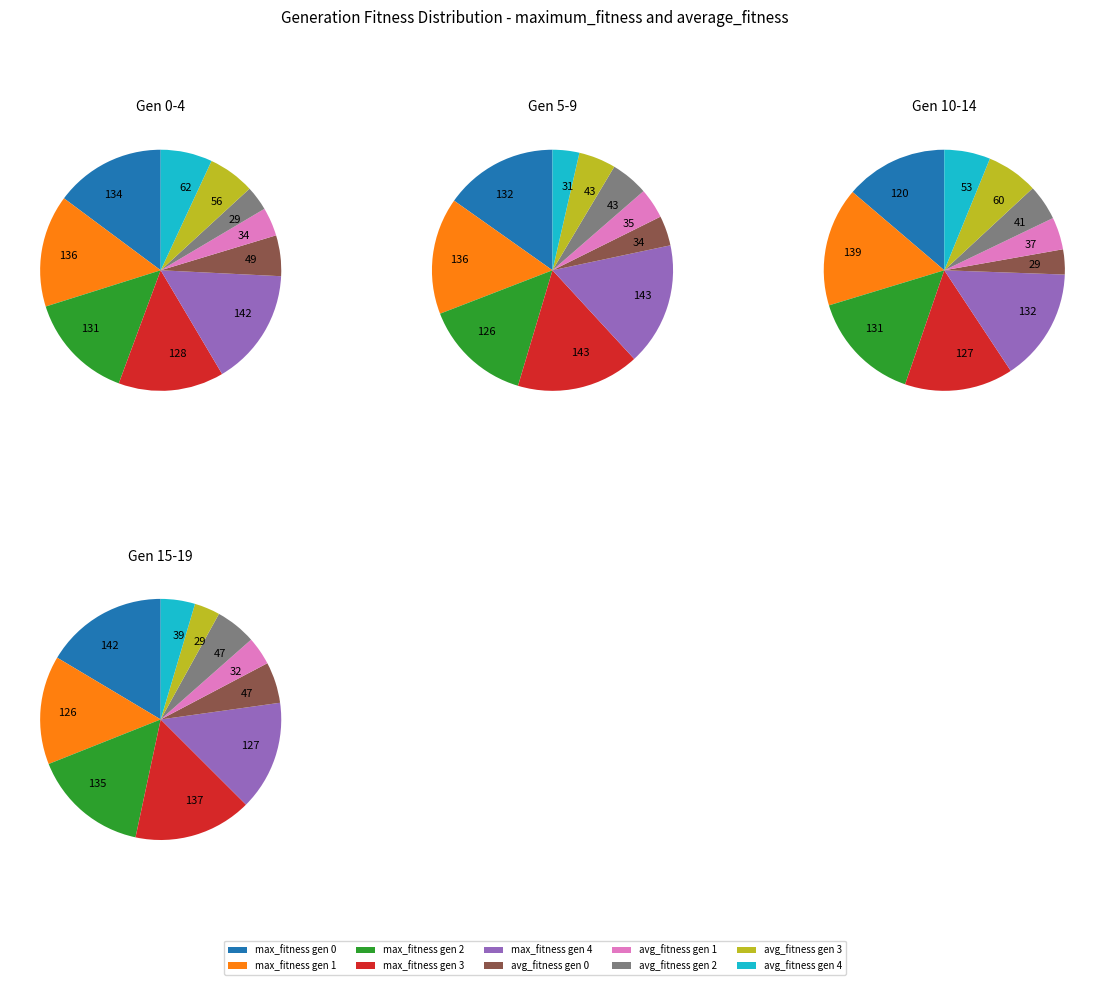

Does any single category account for the majority?

No